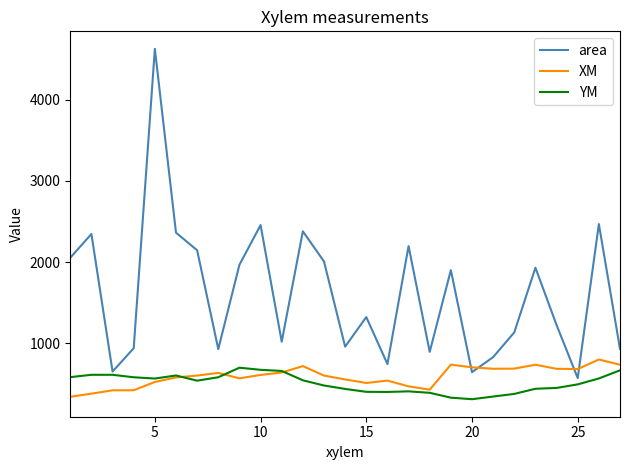

What is the difference between the maximum and minimum values in the XM series?

458.9